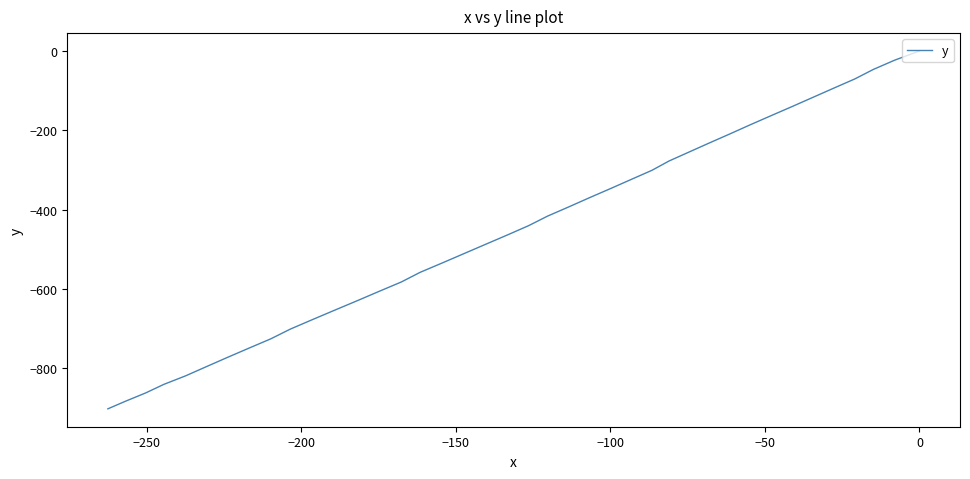

How many data points does each series have?

40